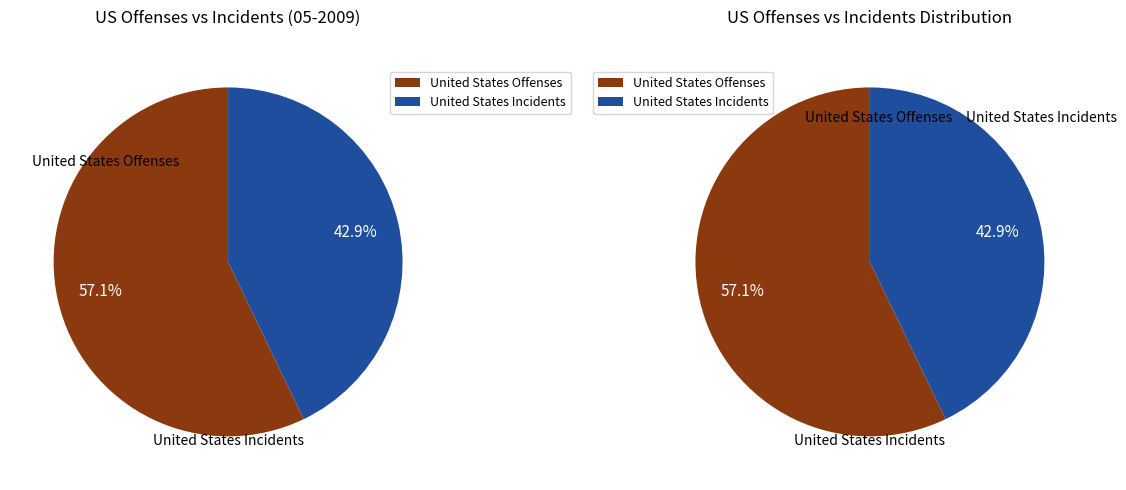

Does any single category account for the majority?

Yes